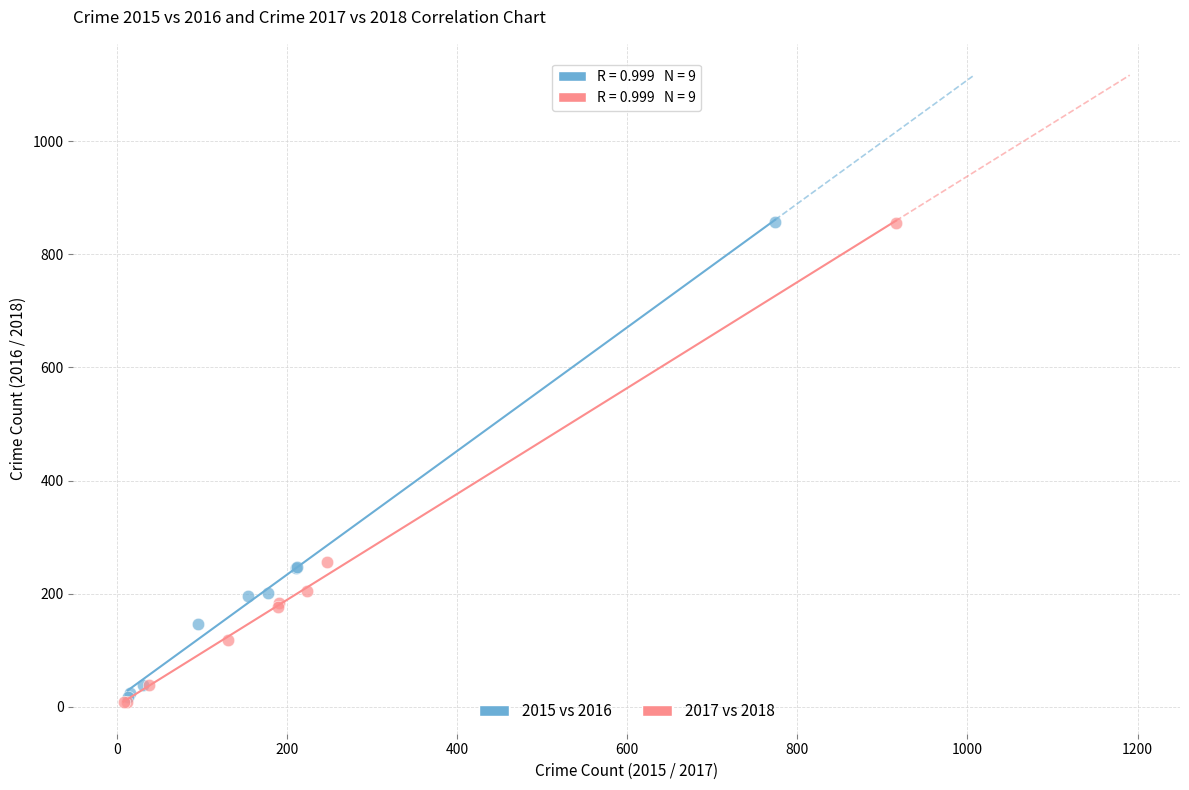

Which series has the largest Y range (max minus min)?

2017 vs 2018